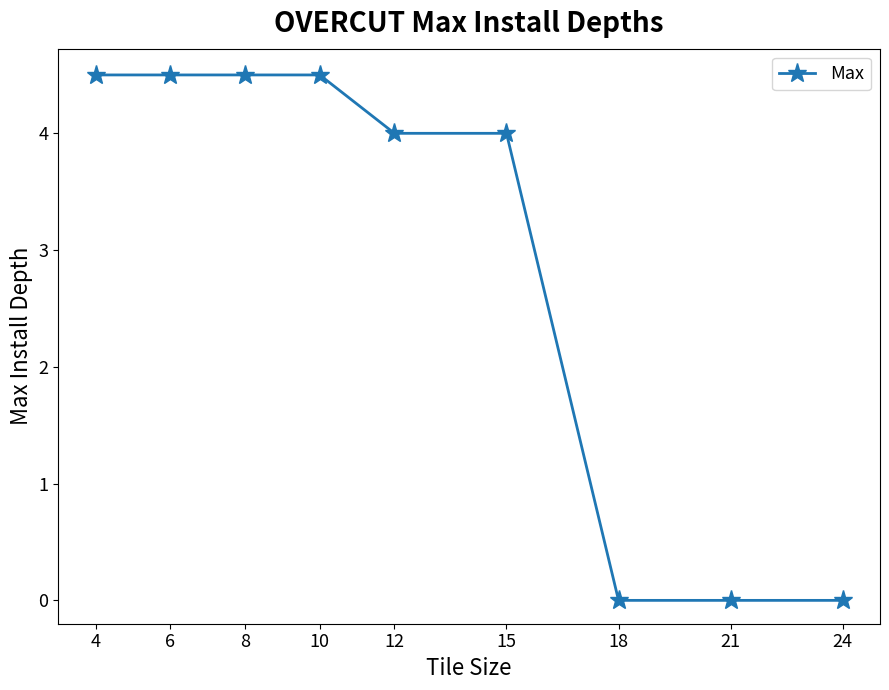

What is the maximum value shown in the chart?

4.5